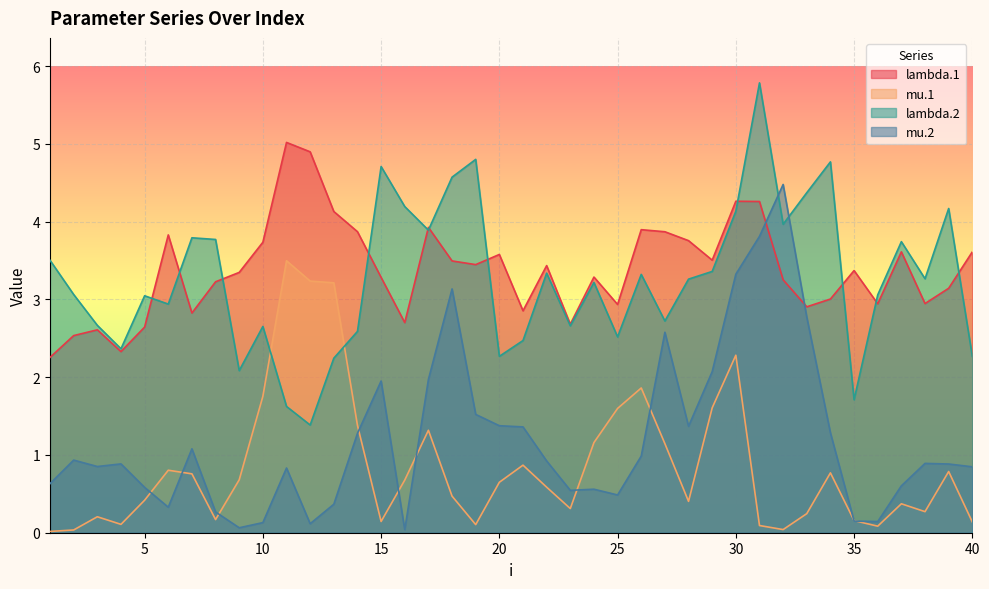

What is the spread (max minus min) of values at 20?

2.9